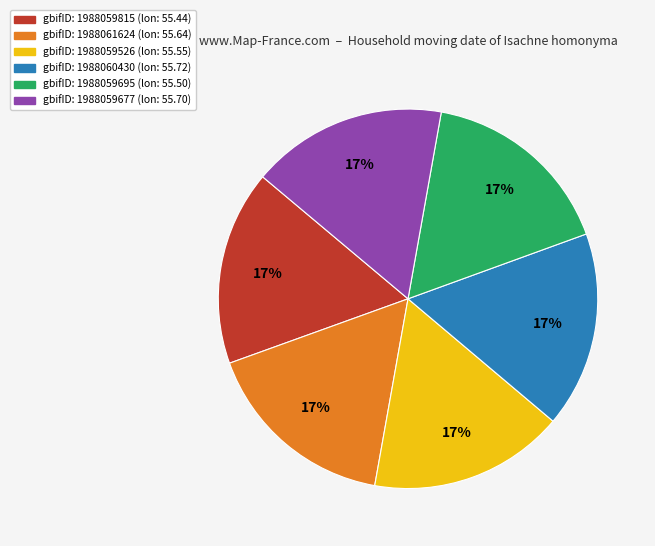

To the nearest percent, what is the average slice percentage?

17%